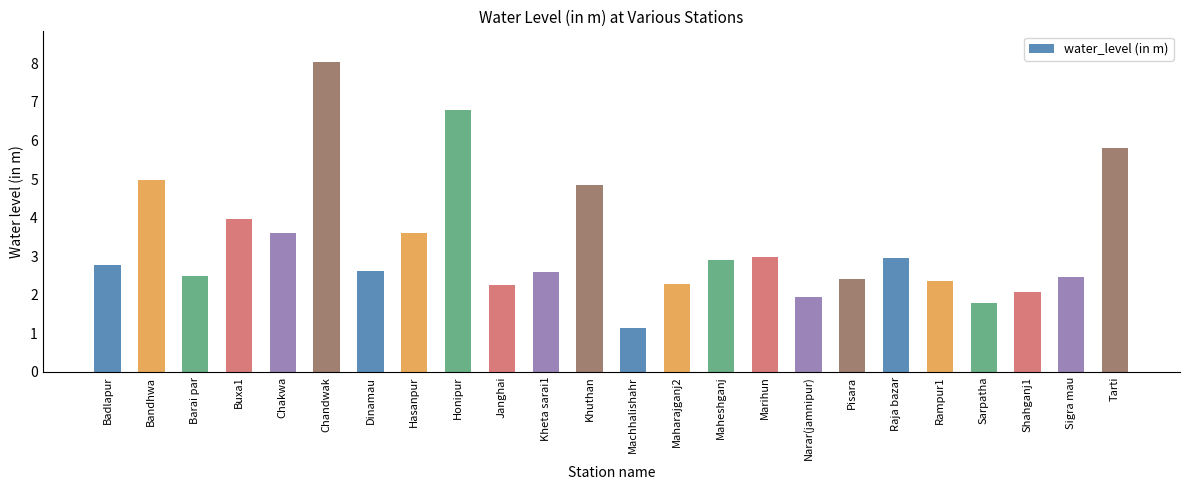

At which category does the chart reach its minimum across all series?

Machhalishahr